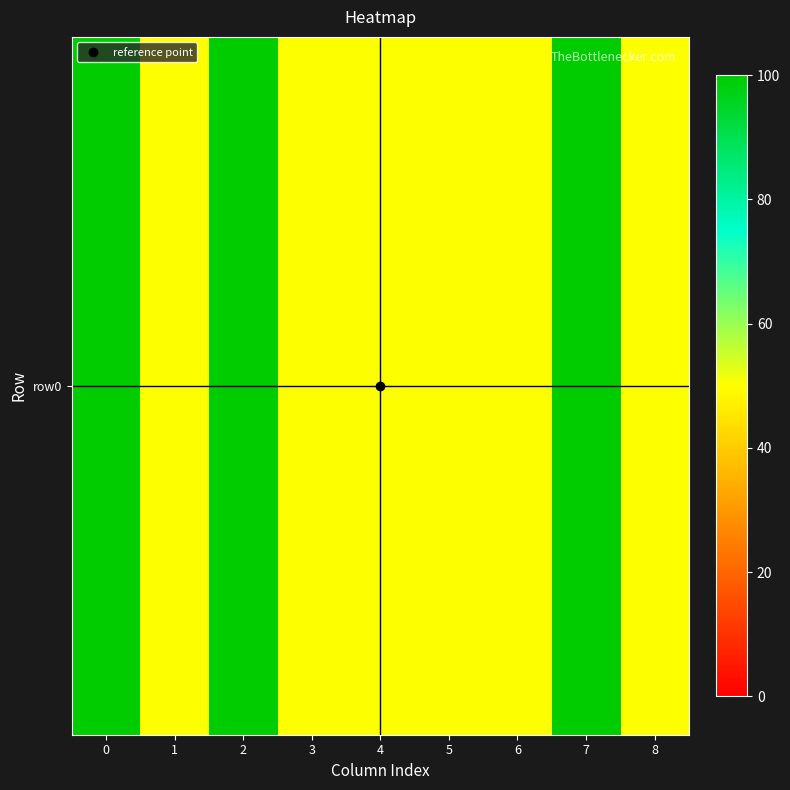

What is the minimum value shown in the chart?

50